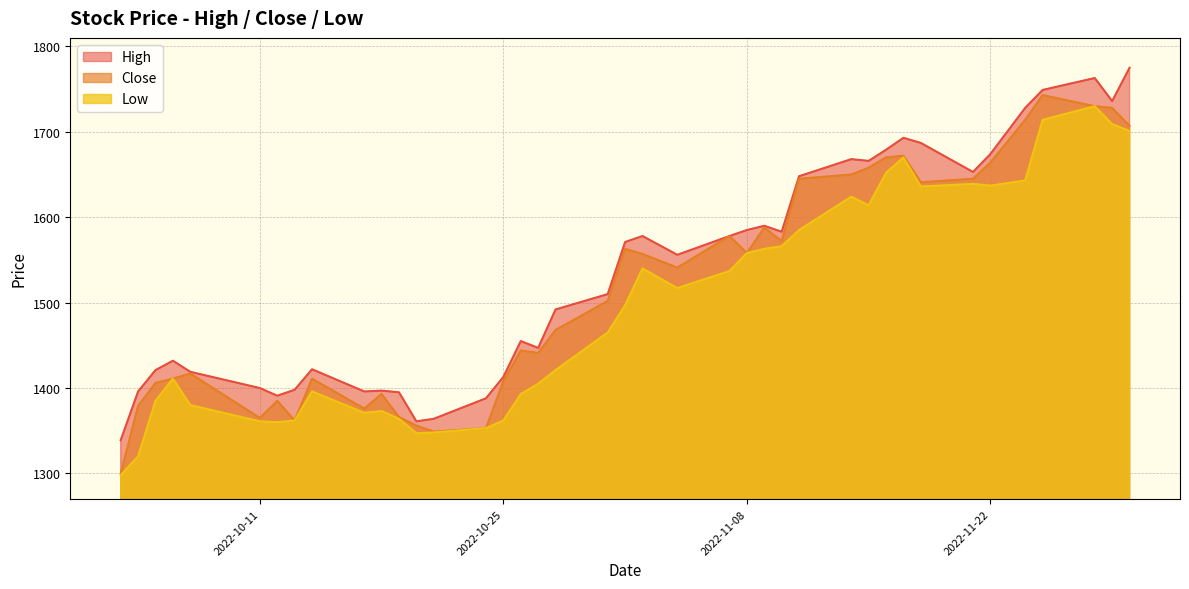

In High, how many points are higher than both neighbors (excluding endpoints)?

9